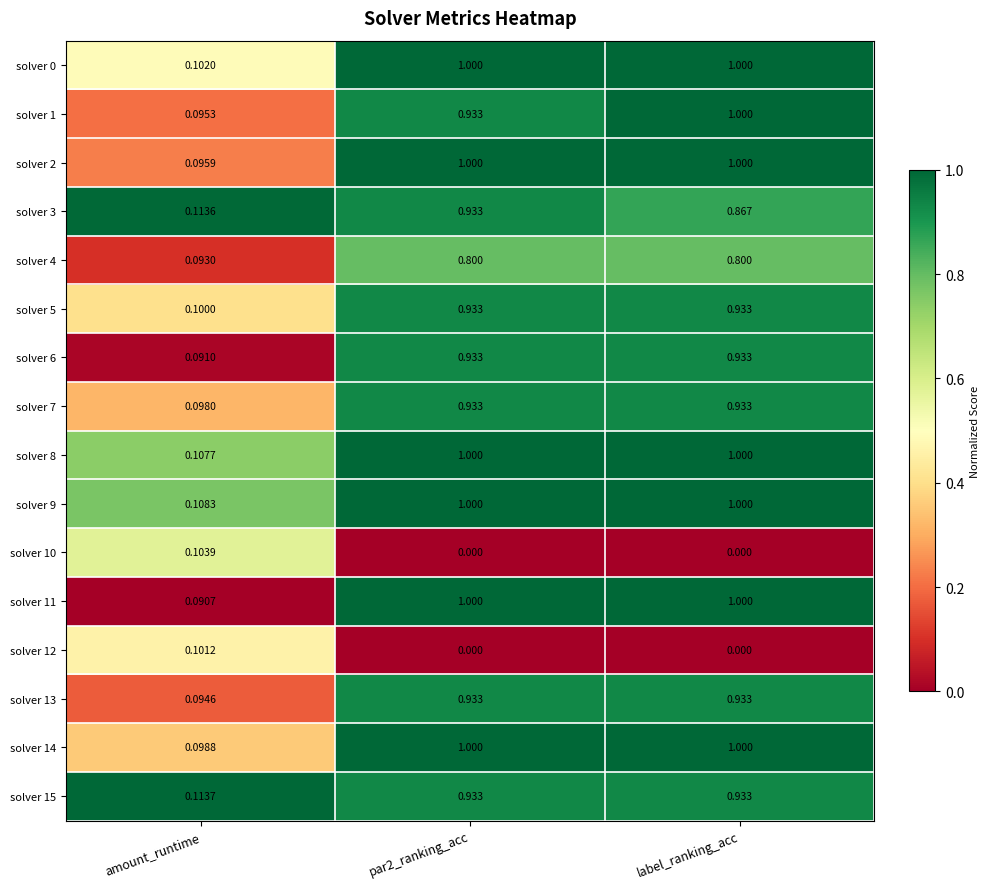

Is the value of solver 6 at label_ranking_acc greater than the value of solver 3 at label_ranking_acc?

Yes